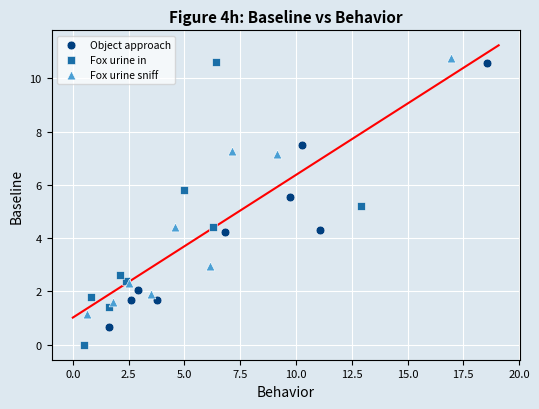

Which series reaches the minimum Y coordinate?

Fox urine in